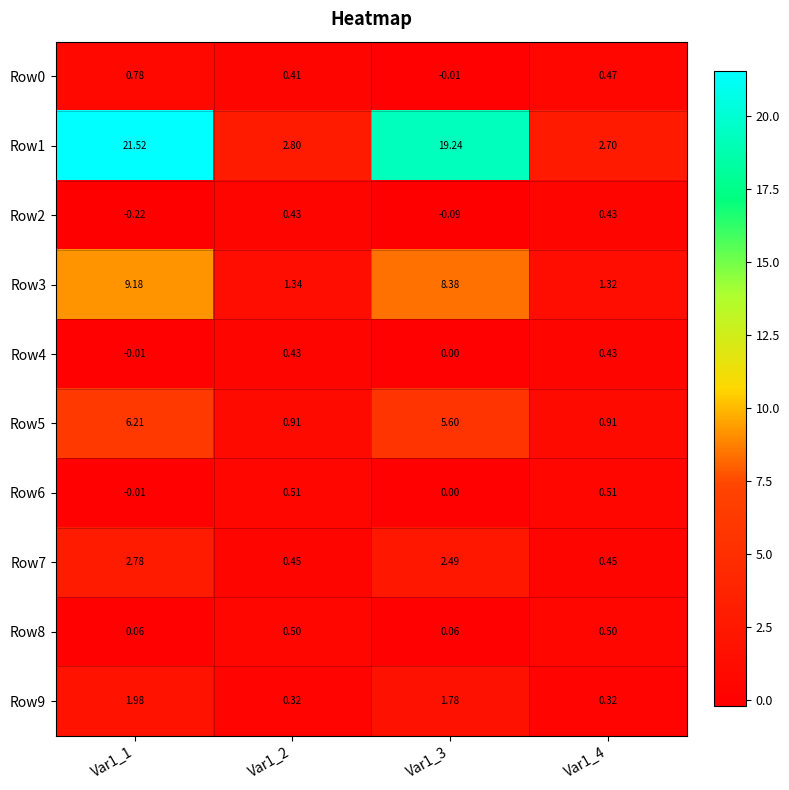

Is the value of Row3 at Var1_3 greater than the value of Row1 at Var1_4?

Yes